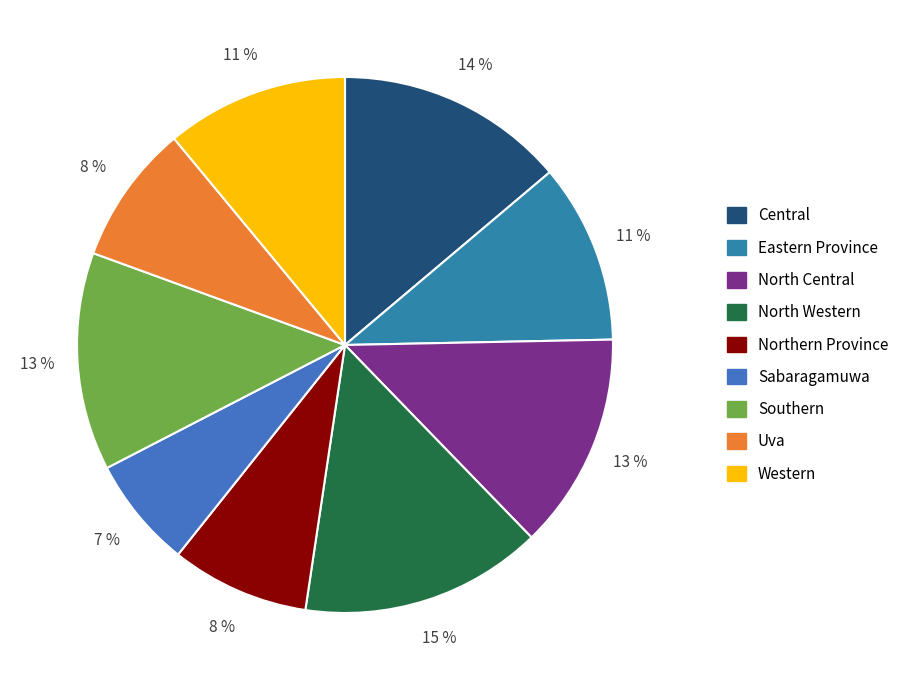

To the nearest percent, what is the average slice percentage?

11%